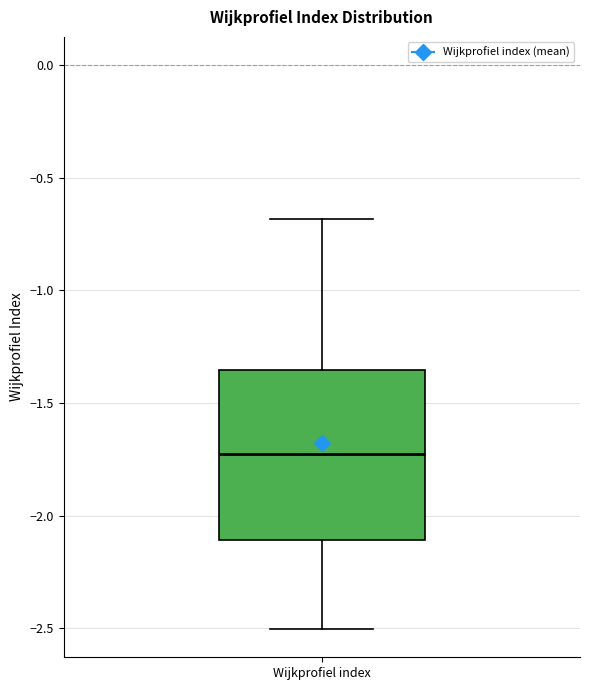

Transcribe this box plot: give where the median line is, the range the box spans, and where the two whiskers end, as read against the y-axis. The values are not printed on the chart, so give them approximately, as read against the axis.

median -1.75, box -2.10 to -1.35, whiskers -2.50 to -0.70